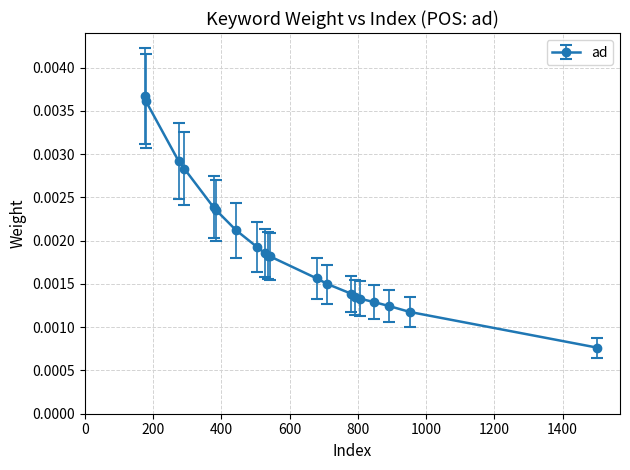

Does the chart have visible grid lines?

Yes